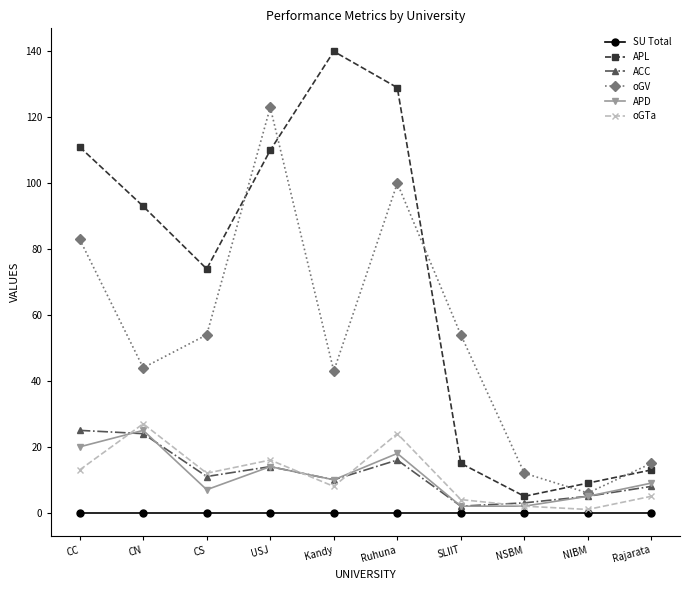

How many data points in APD are less than 10?

5